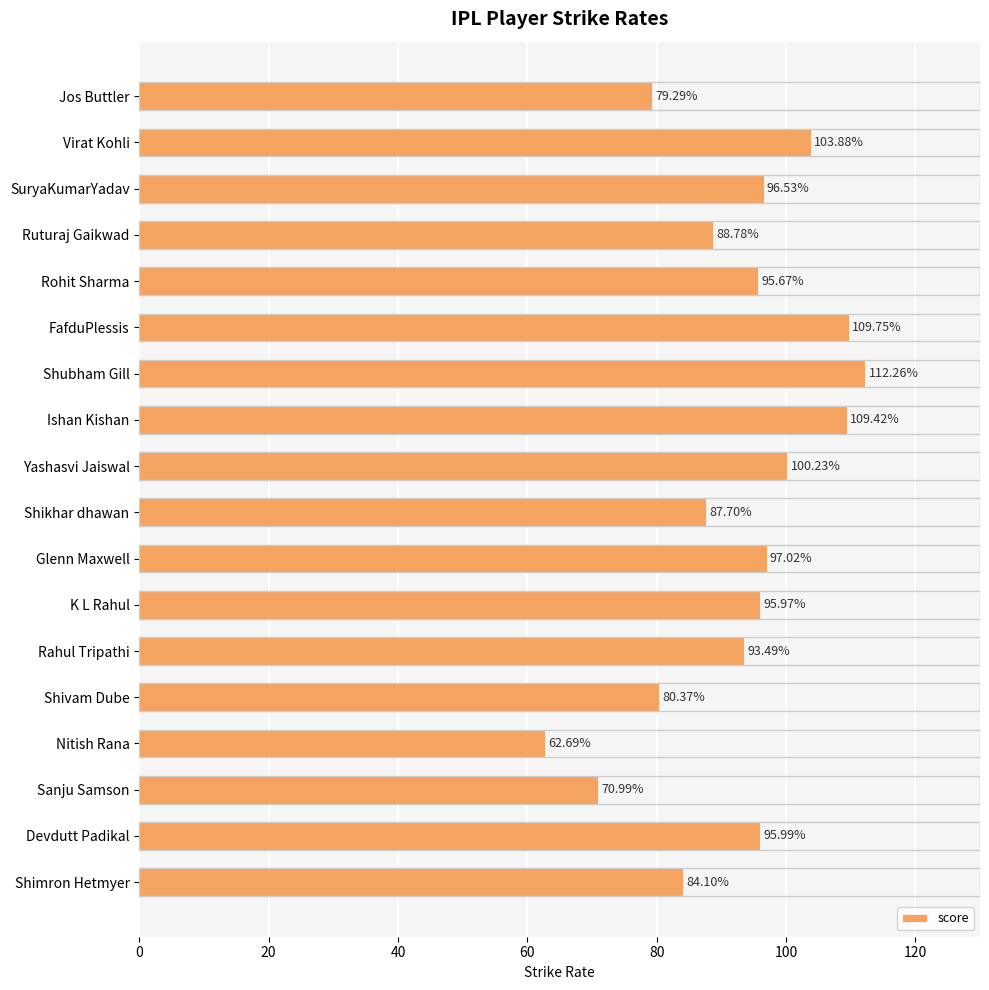

At which label is the value closest to 87?

Shikhar dhawan